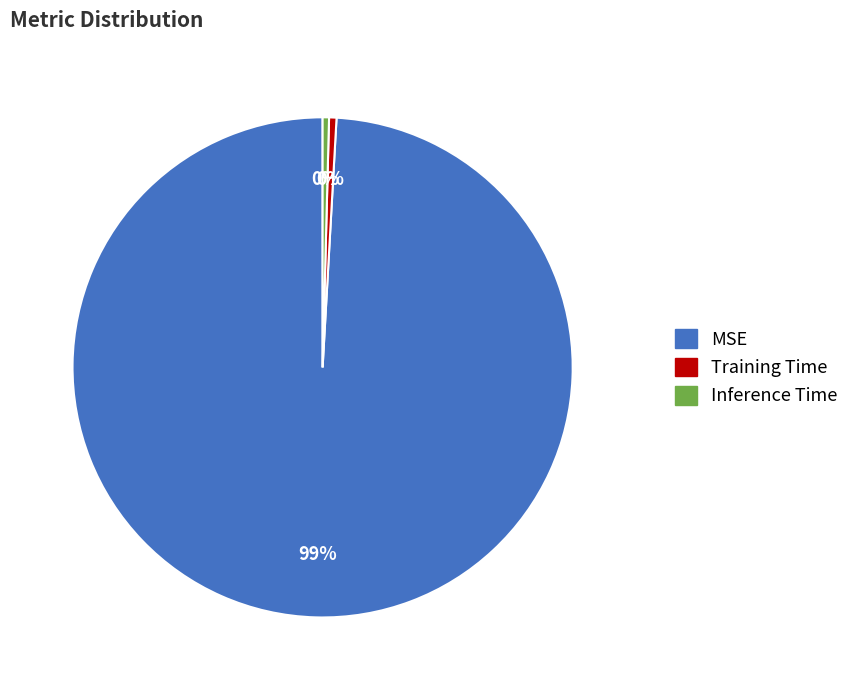

To the nearest percent, what is the average slice percentage?

33%